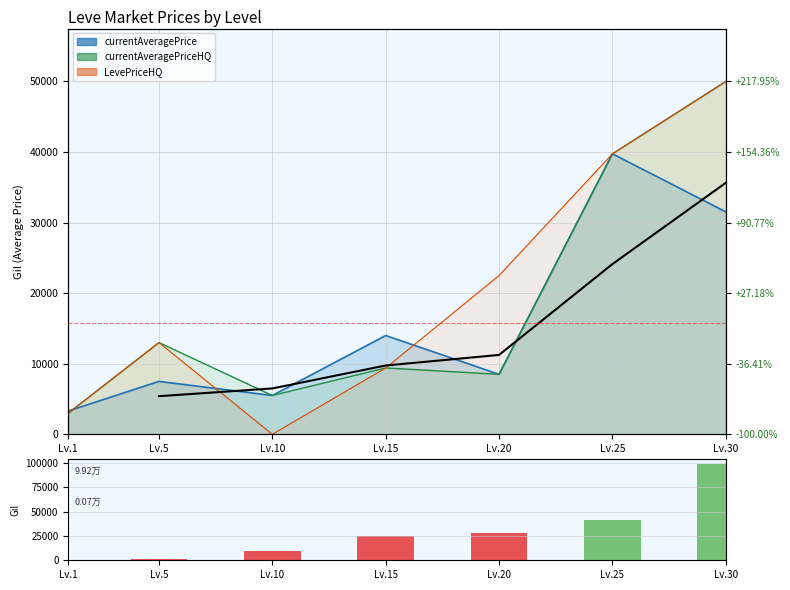

Is the value of LevePriceHQ at Lv.30 greater than the value of Leve EXP at Lv.5?

Yes